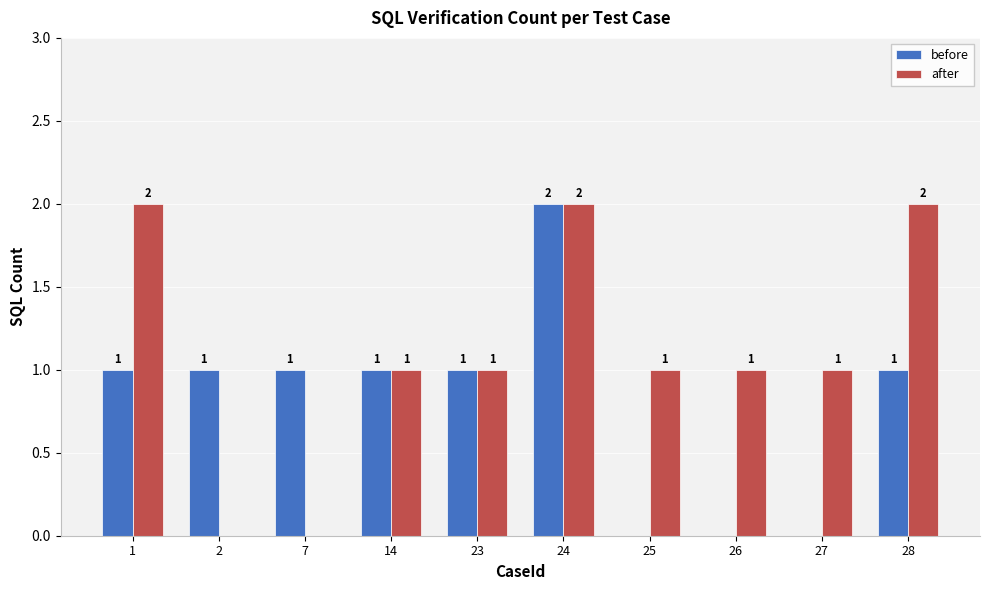

Count the number of categories in the chart.

10